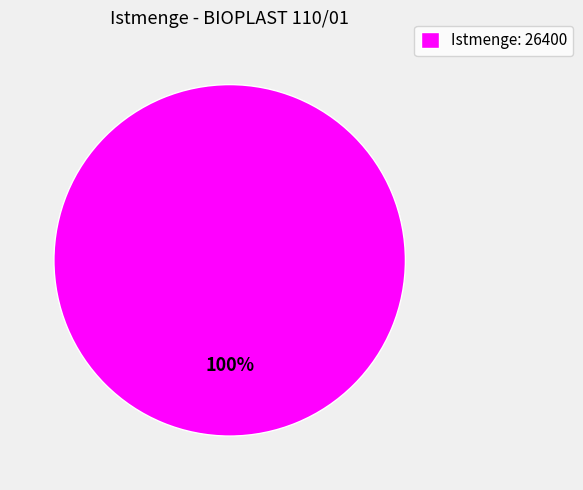

Is it true that Istmenge: 26400 is 95% of the pie?

False